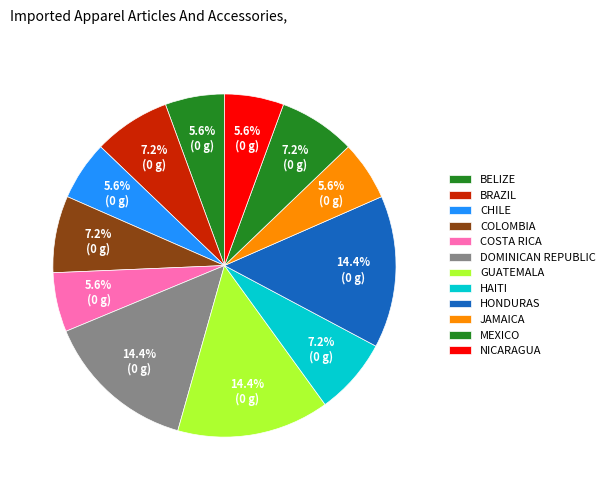

To the nearest percent, what is the average slice percentage?

8%